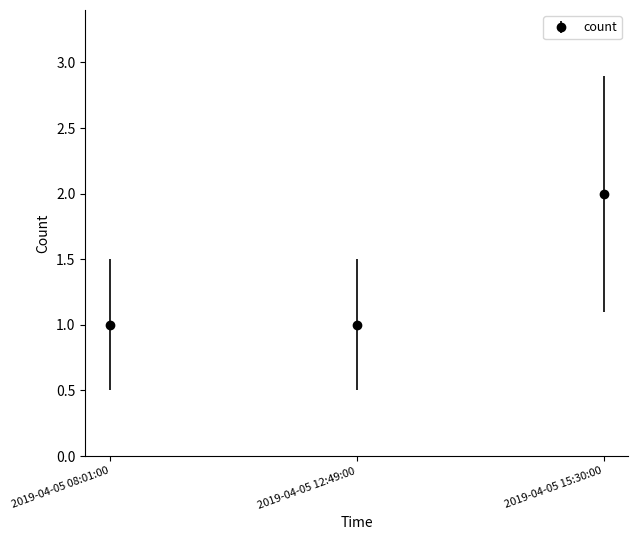

What is the label of the 1st point from the right?

2019-04-05 15:30:00